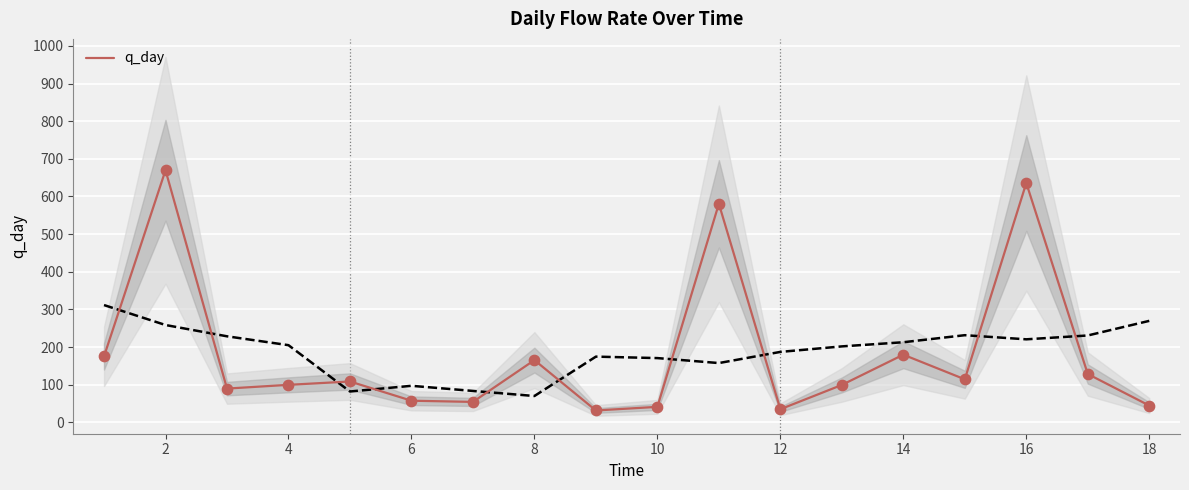

The value of q_day at 18 is 44.3. True or false?

True